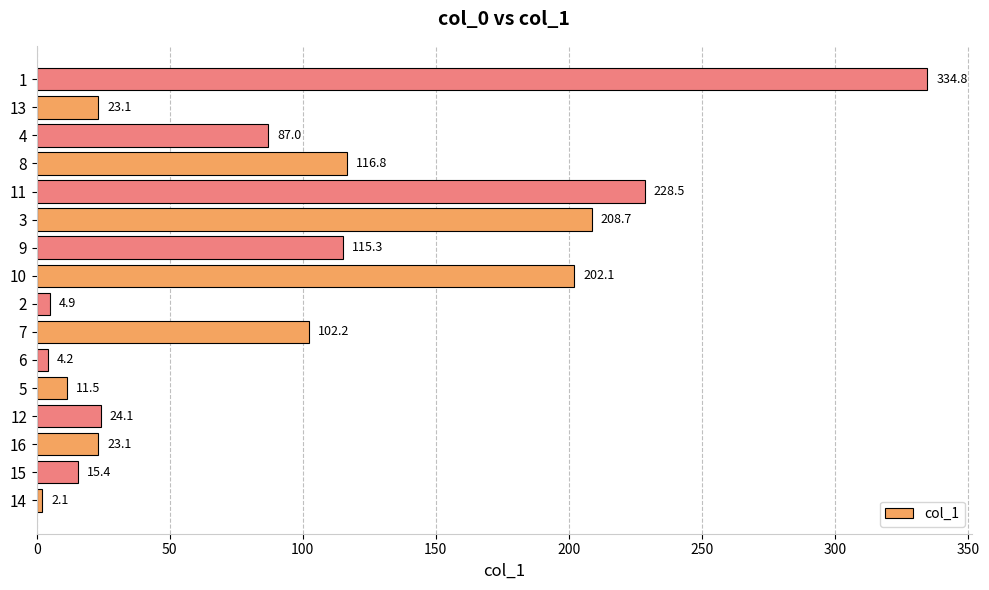

What is the greatest value displayed?

334.8